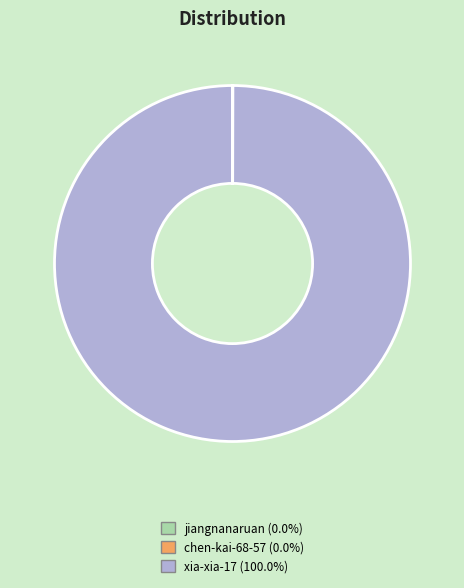

What is the largest slice in the pie chart?

xia-xia-17